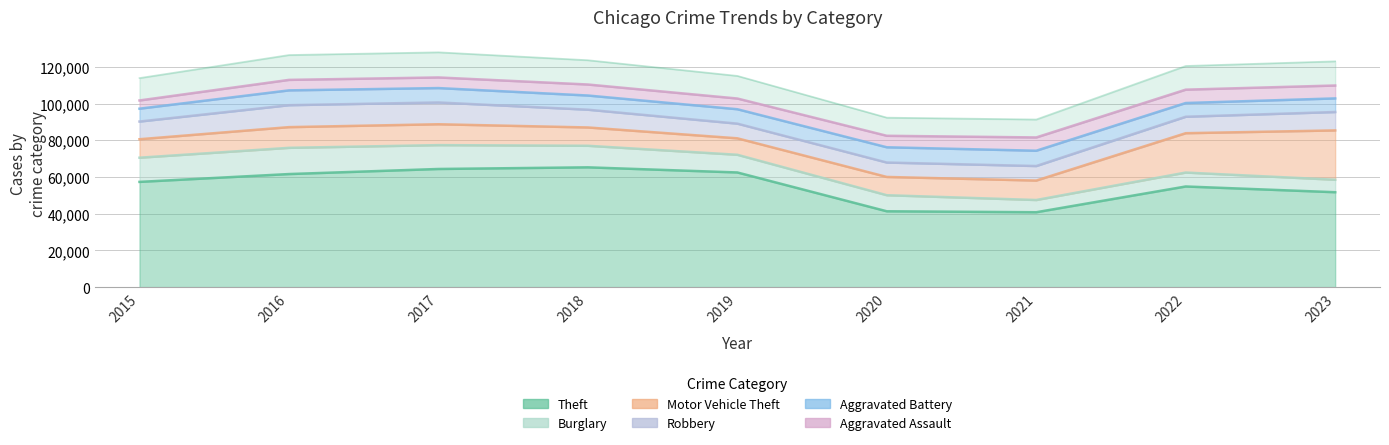

Which series changed the most between 2018 and 2020?

Theft